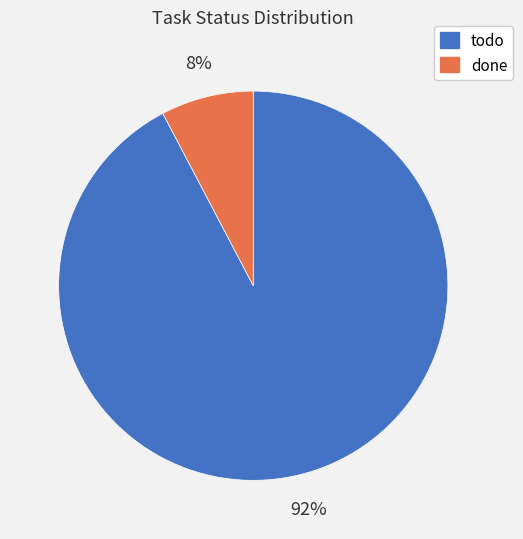

Do todo and done together represent more than half of the pie?

Yes